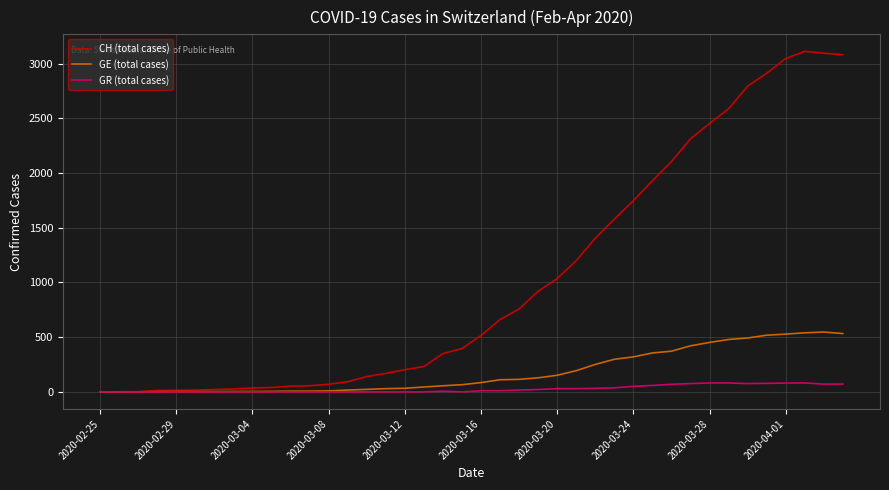

Which series has the largest total across all categories?

CH (total cases)